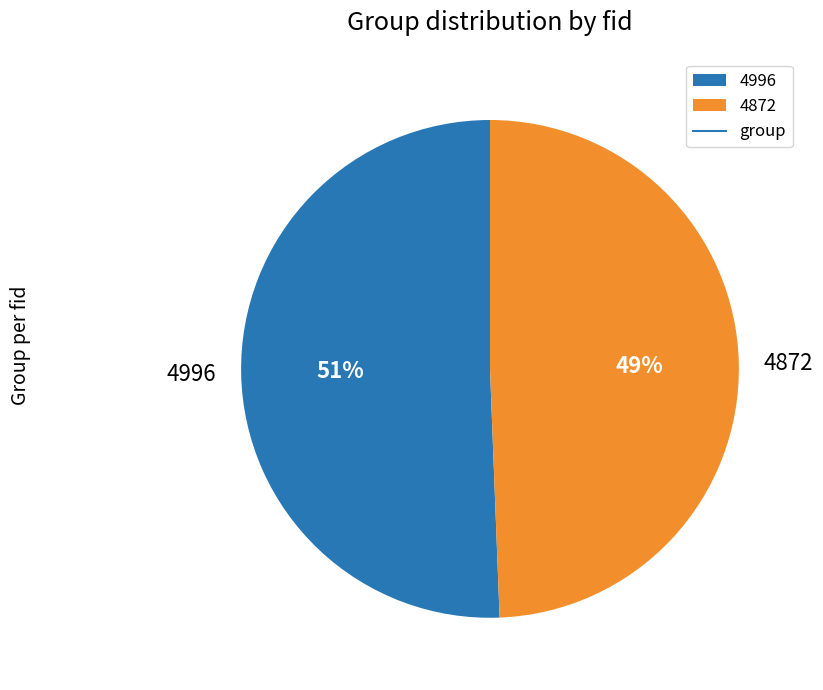

Does 4996 represent more than half of the total?

Yes